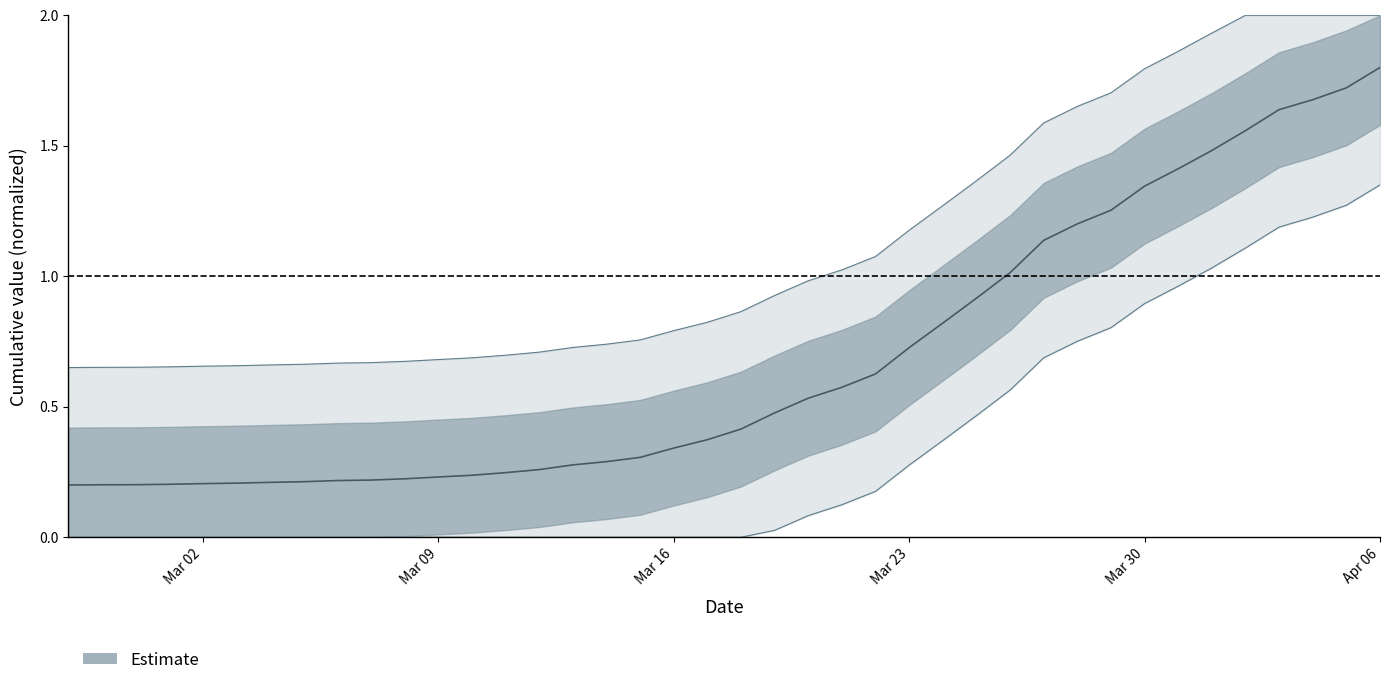

Which has a higher value, 2020-03-02 or 2020-03-06?

2020-03-06